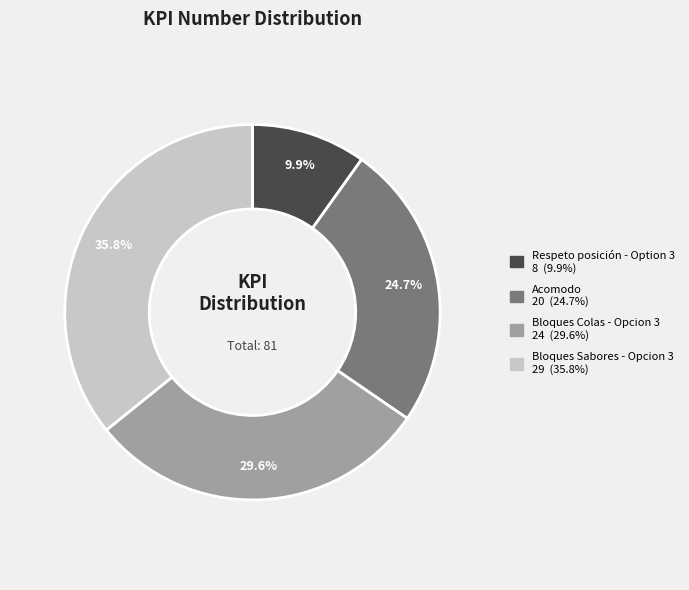

To the nearest percent, what portion does Bloques Sabores - Opcion 3 represent?

36%